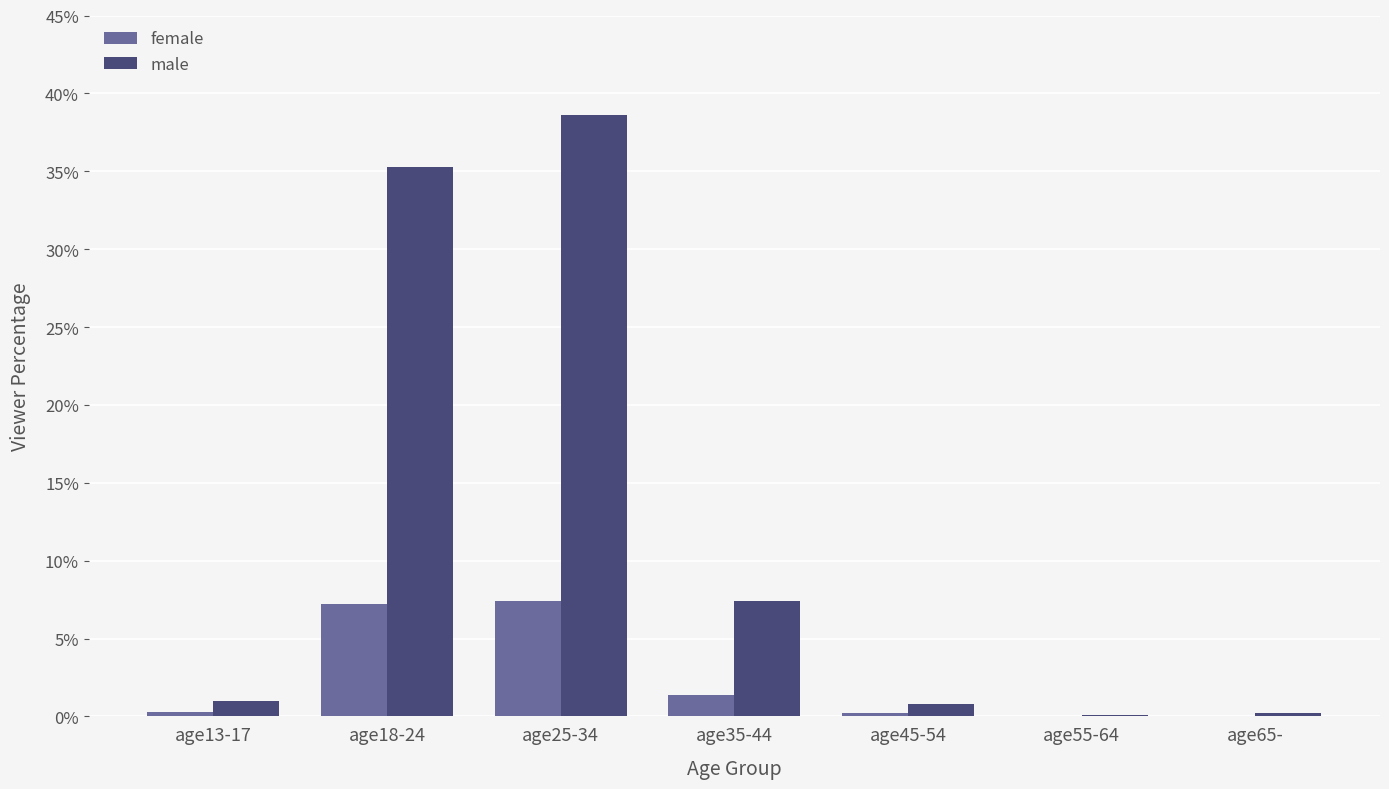

True or false: female has a value of -5.0 at age55-64.

False